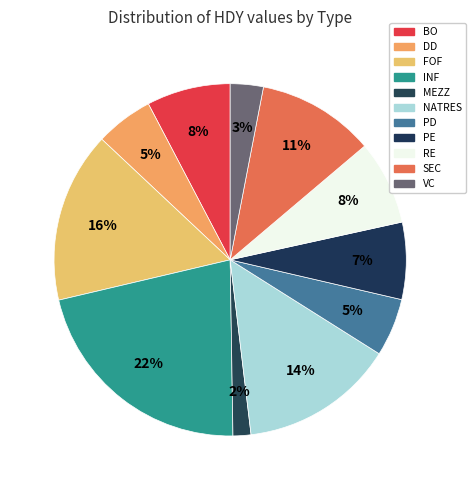

Is it true that RE is 8% of the pie?

True